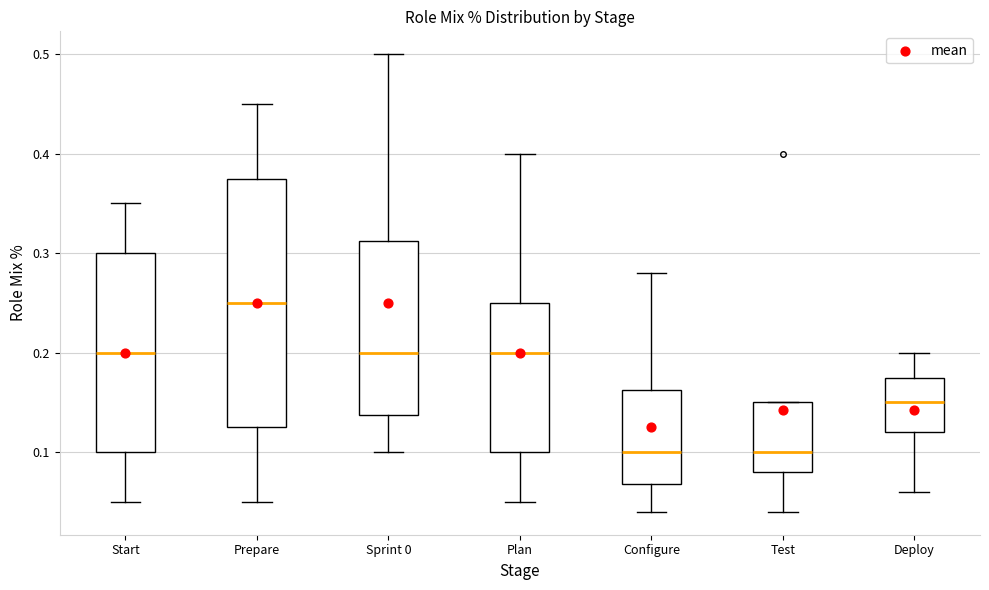

Reading left to right, read every box against the y-axis: the position of its median line, the range the box covers, and the ends of its whiskers. The values are not printed on the chart, so give them approximately, as read against the axis.

Start: median 0.20, box 0.10 to 0.30, whiskers 0.05 to 0.35
Prepare: median 0.25, box 0.13 to 0.38, whiskers 0.05 to 0.45
Sprint 0: median 0.20, box 0.14 to 0.31, whiskers 0.10 to 0.50
Plan: median 0.20, box 0.10 to 0.25, whiskers 0.05 to 0.40
Configure: median 0.10, box 0.07 to 0.16, whiskers 0.04 to 0.28
Test: median 0.10, box 0.08 to 0.15, whiskers 0.04 to 0.15
Deploy: median 0.15, box 0.12 to 0.18, whiskers 0.06 to 0.20